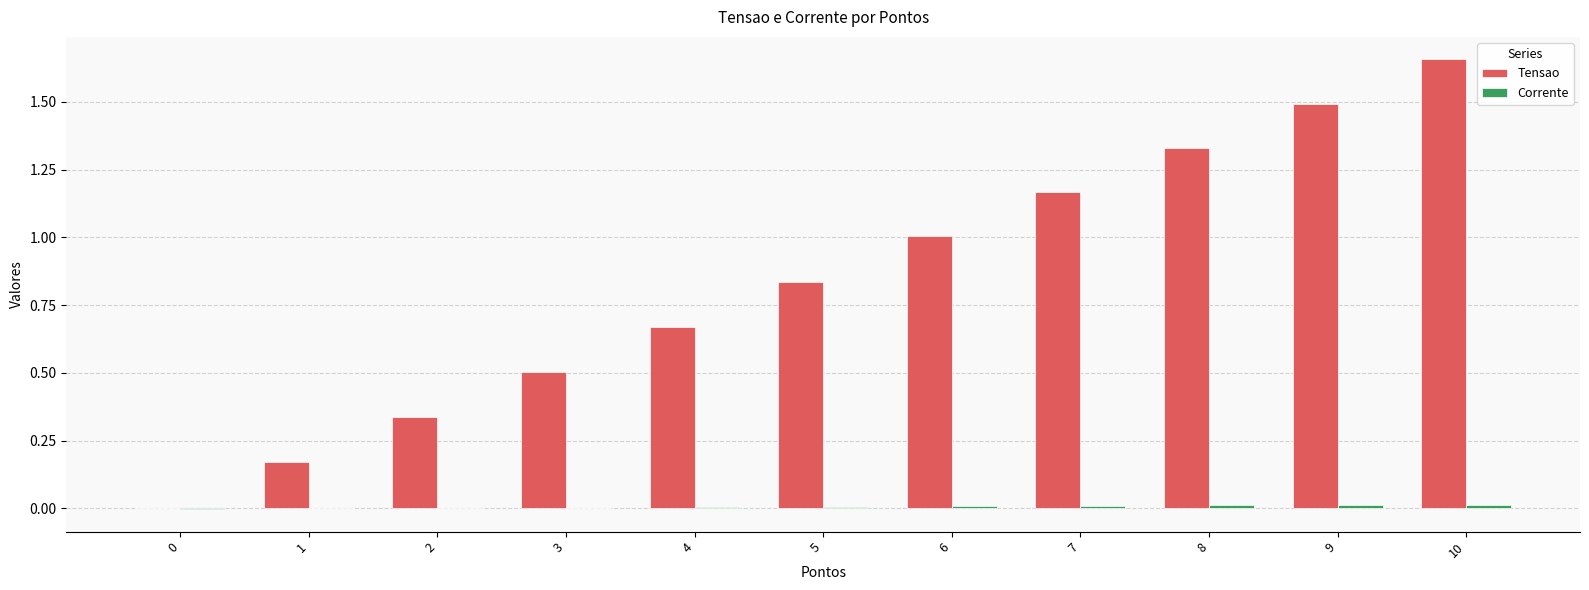

What is the sum of all Tensao values?

9.2